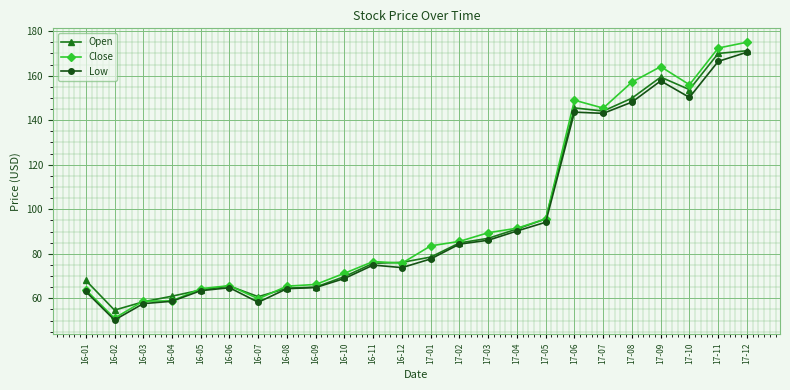

At how many categories does at least one series exceed 137?

7